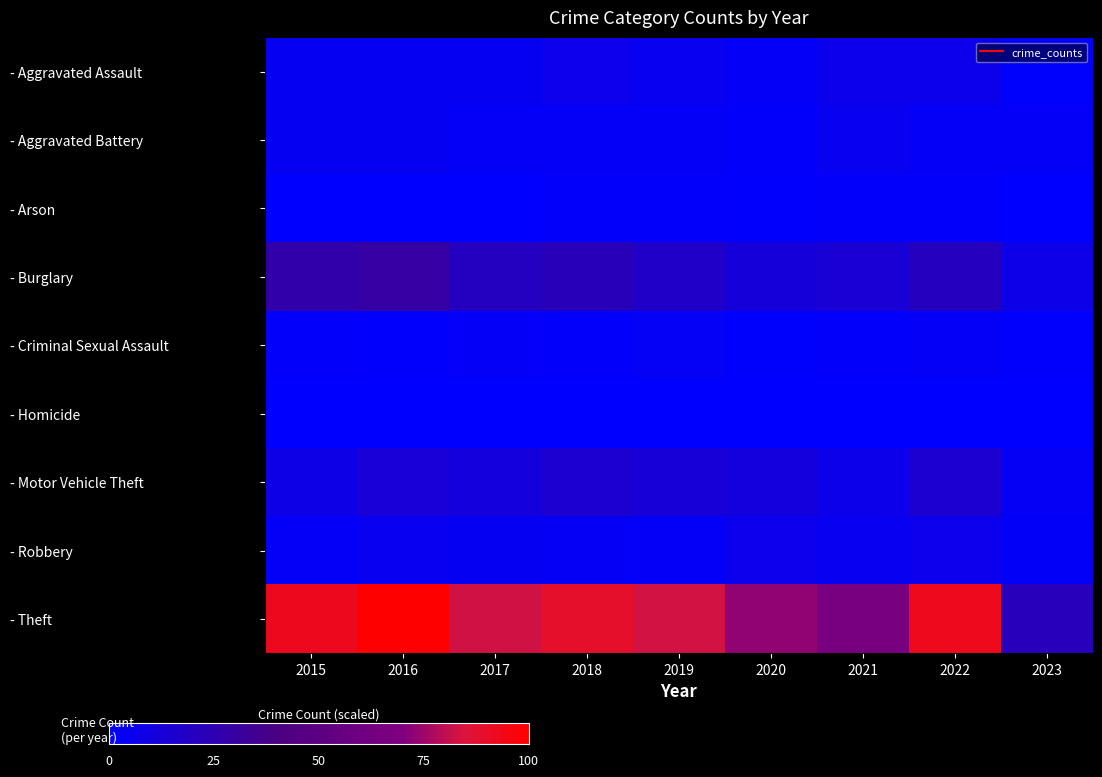

Between 2023 and 2020, which is larger?

2020